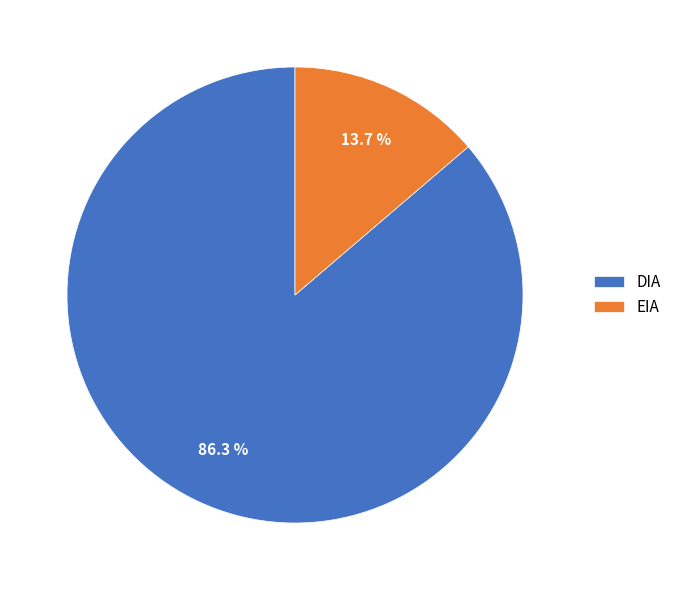

Which category has the smallest portion of the pie?

EIA